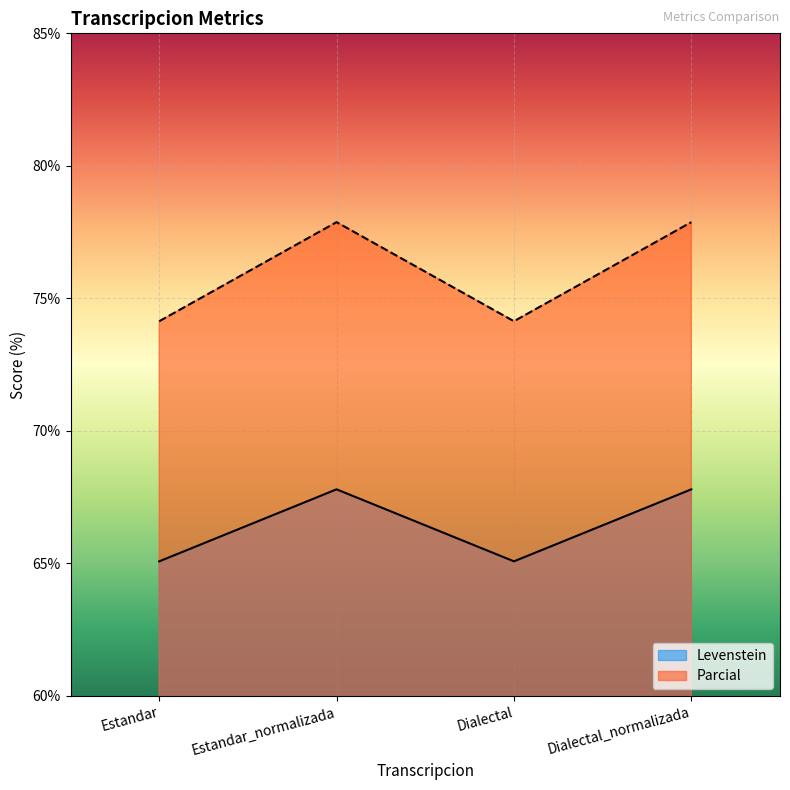

How many interior local peaks does the Parcial series have?

1